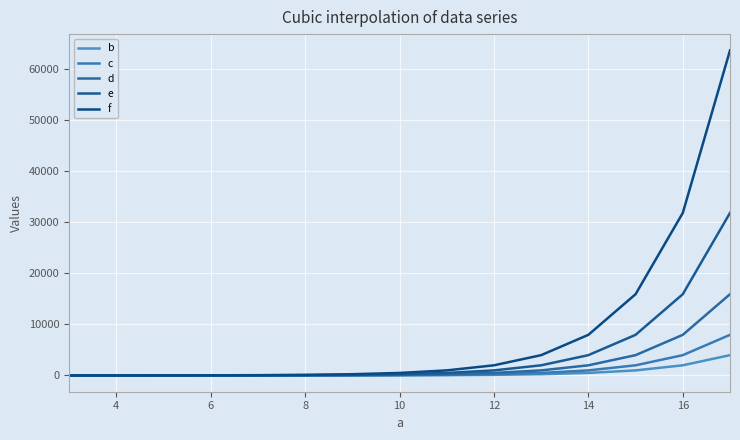

List the series in order of their peak value, highest first.

f, e, d, c, b